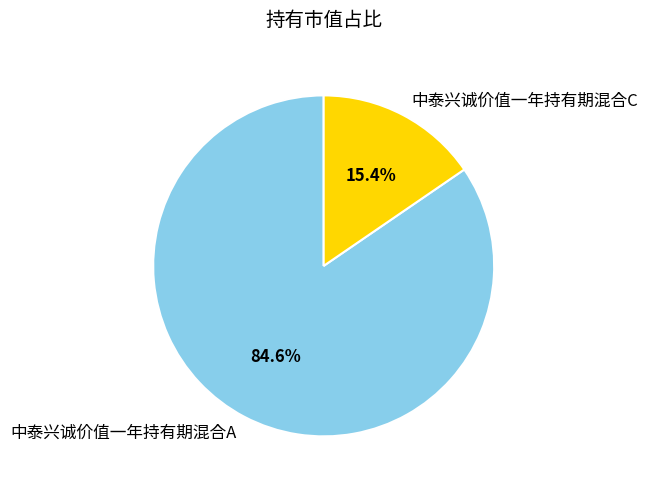

Is there a majority slice in this chart?

Yes